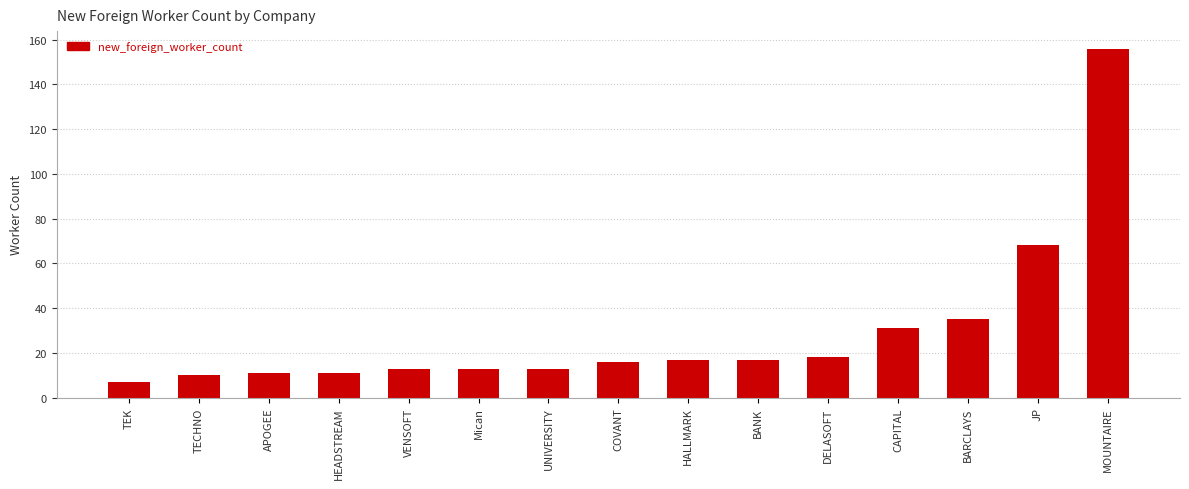

What is the average value?

29